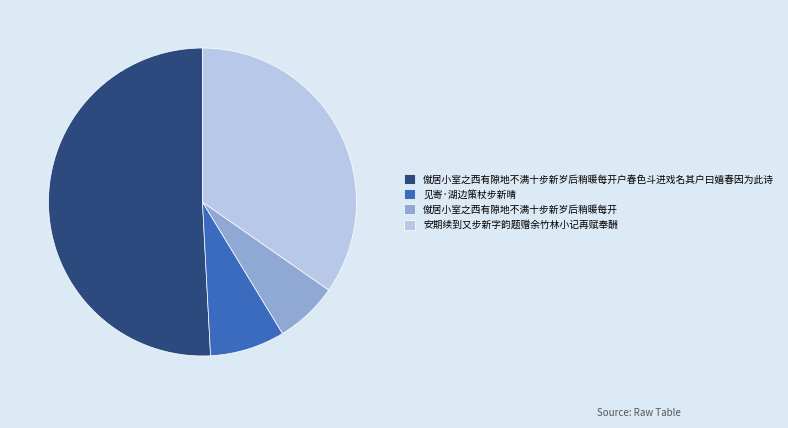

The 安期续到又步新字韵题赠余竹林小记再赋奉酬 slice represents 35% of the pie. True or false?

True